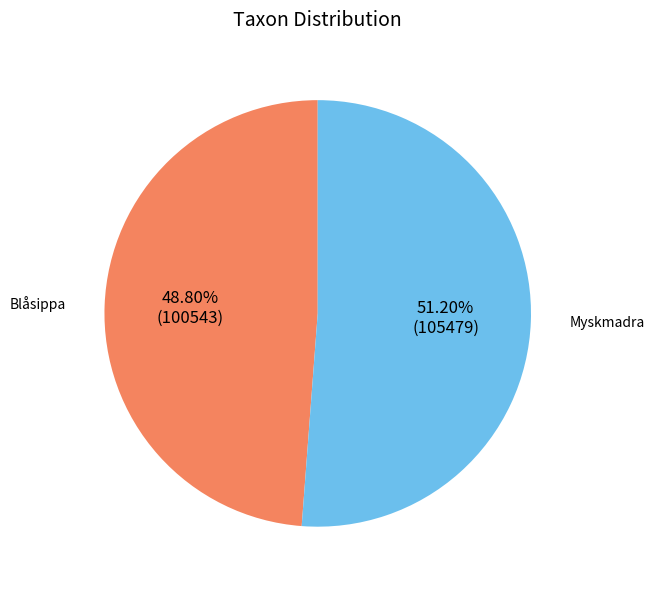

Is it true that Myskmadra is 62% of the pie?

False